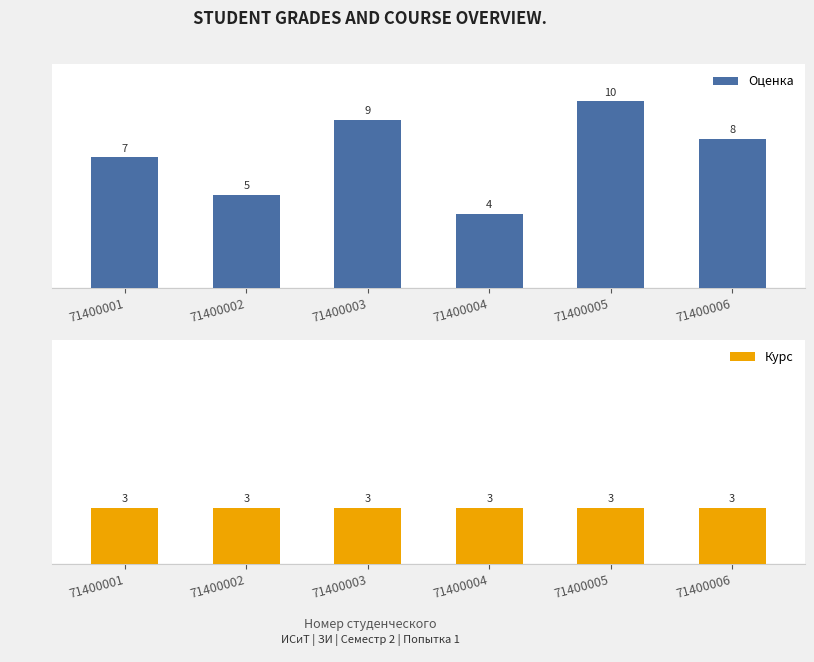

What is the average value of the Курс series?

3